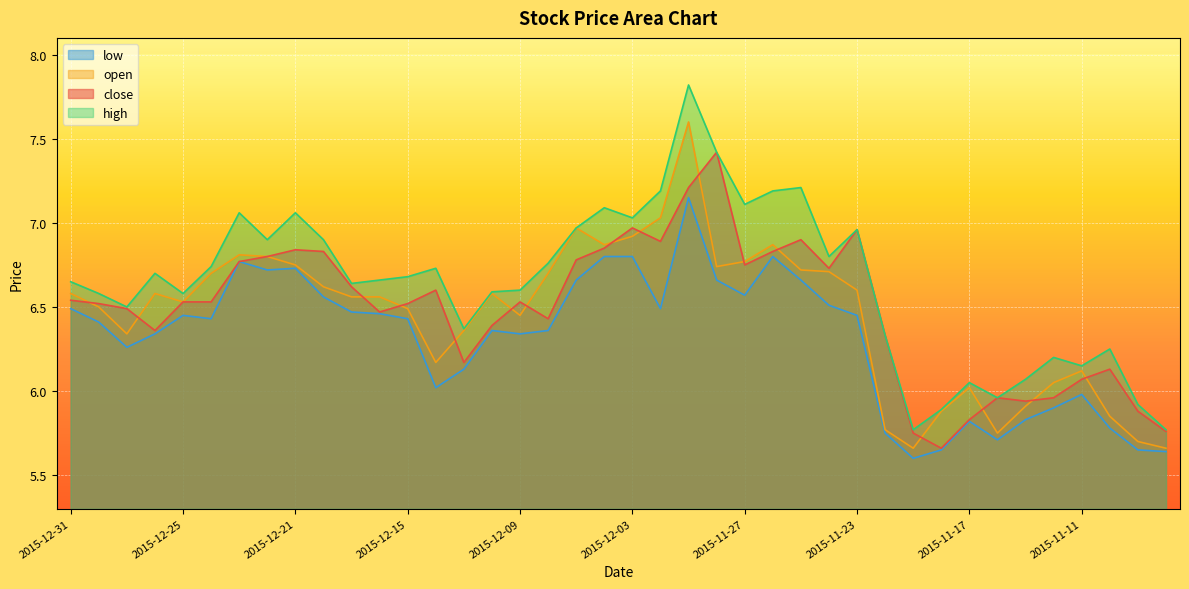

Rank the categories by high value from highest to lowest.

2015-12-01, 2015-11-30, 2015-11-25, 2015-12-02, 2015-11-26, 2015-11-27, 2015-12-04, 2015-12-23, 2015-12-21, 2015-12-03, 2015-12-07, 2015-11-23, 2015-12-22, 2015-12-18, 2015-11-24, 2015-12-08, 2015-12-24, 2015-12-14, 2015-12-28, 2015-12-15, 2015-12-16, 2015-12-31, 2015-12-17, 2015-12-09, 2015-12-10, 2015-12-30, 2015-12-25, 2015-12-29, 2015-12-11, 2015-11-20, 2015-11-10, 2015-11-12, 2015-11-11, 2015-11-13, 2015-11-17, 2015-11-16, 2015-11-09, 2015-11-18, 2015-11-19, 2015-11-06